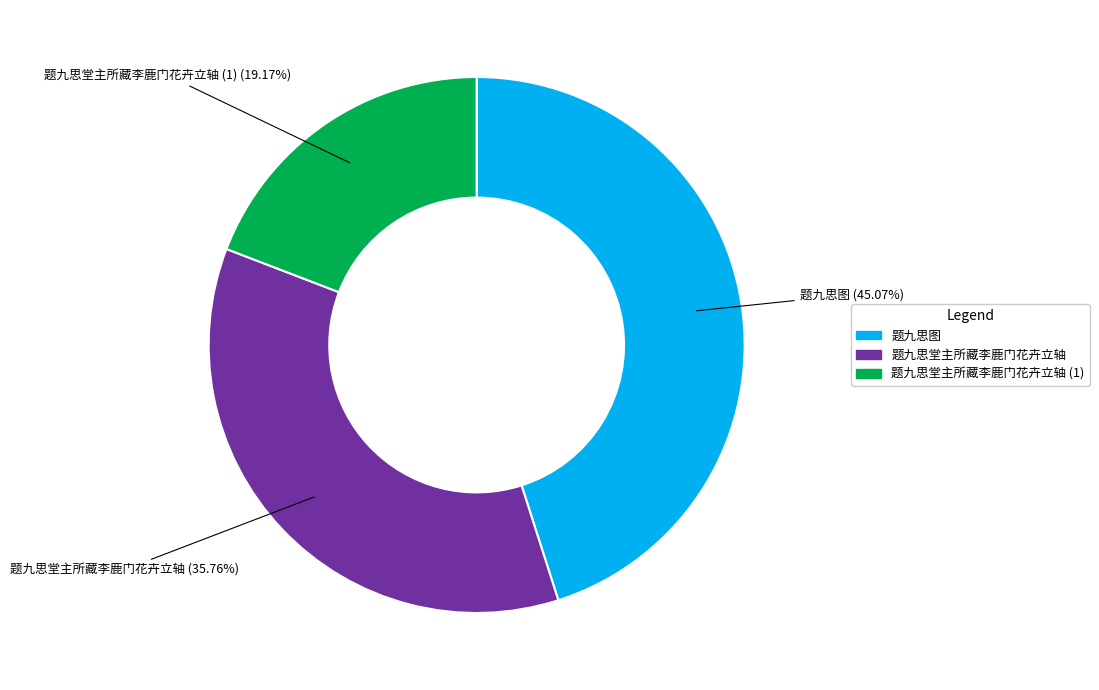

What is the smallest slice in the pie chart?

题九思堂主所藏李鹿门花卉立轴 (1)